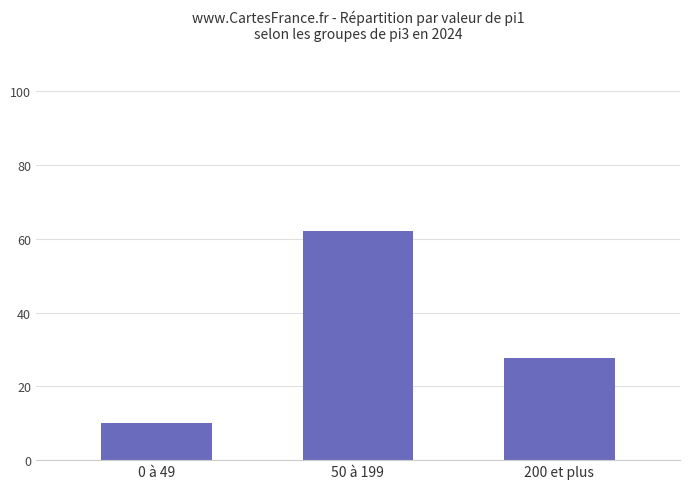

What is the difference between the second highest and minimum values?

17.5